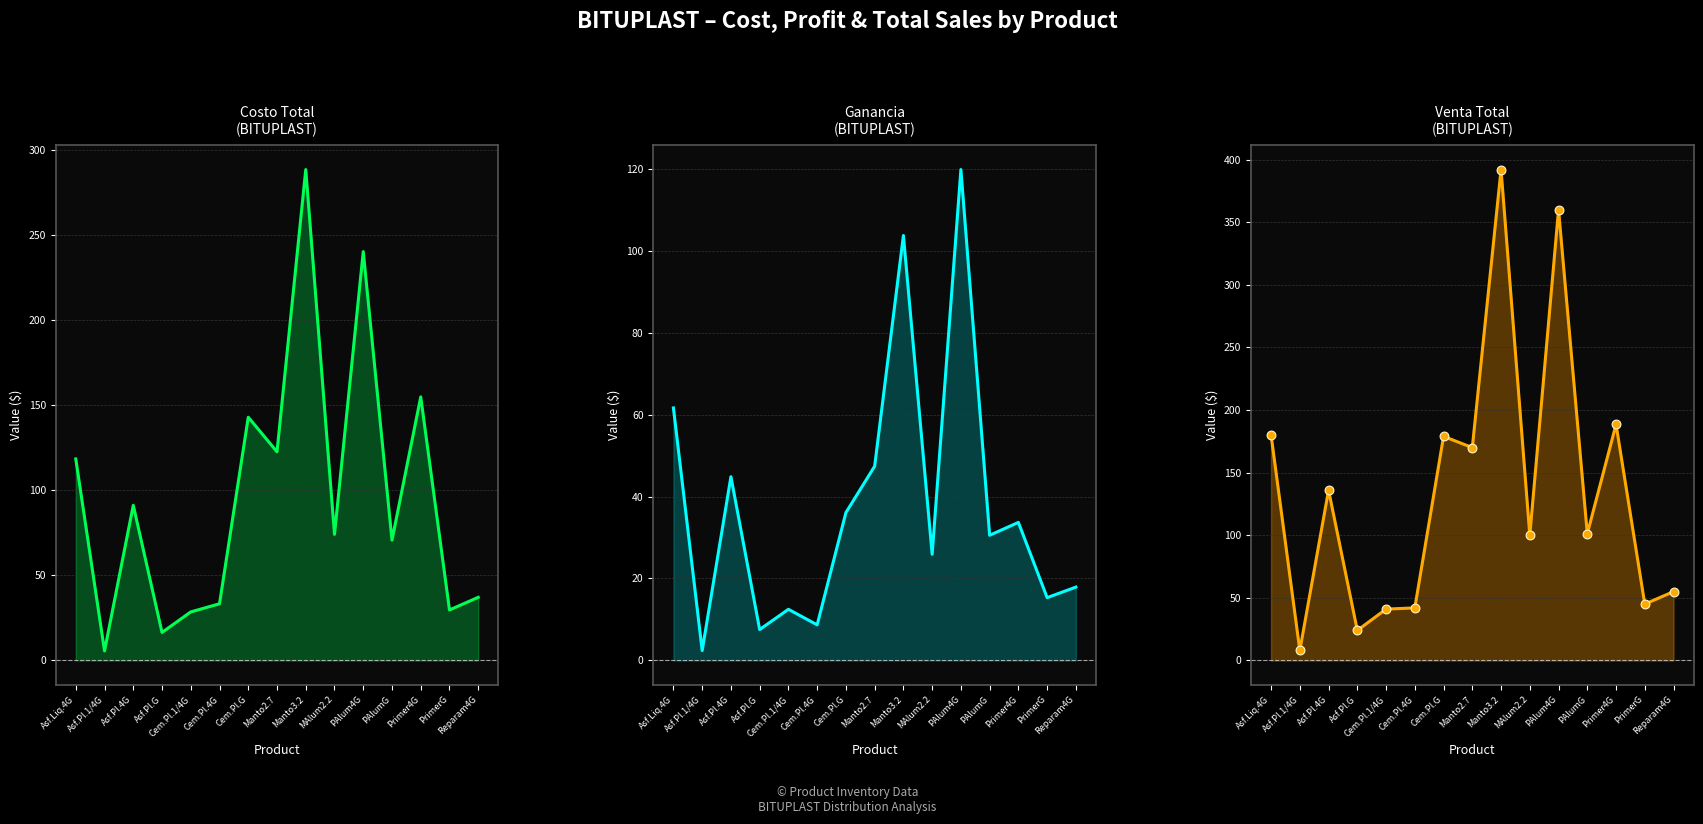

Which series has the largest total across all categories?

Venta Total